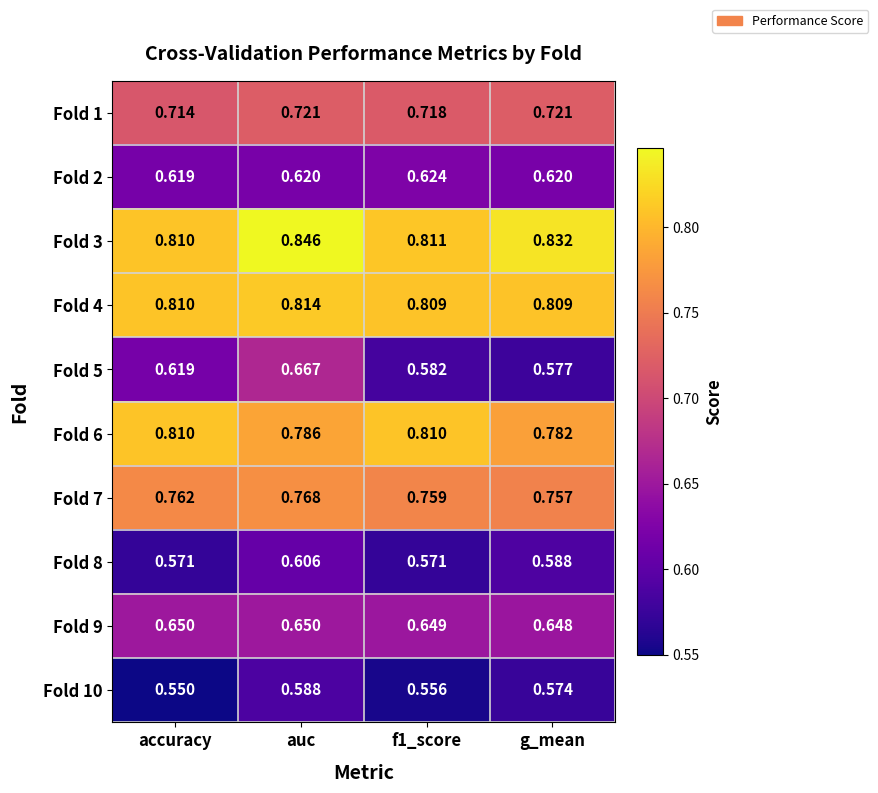

At which category is the sum across all series the highest?

auc